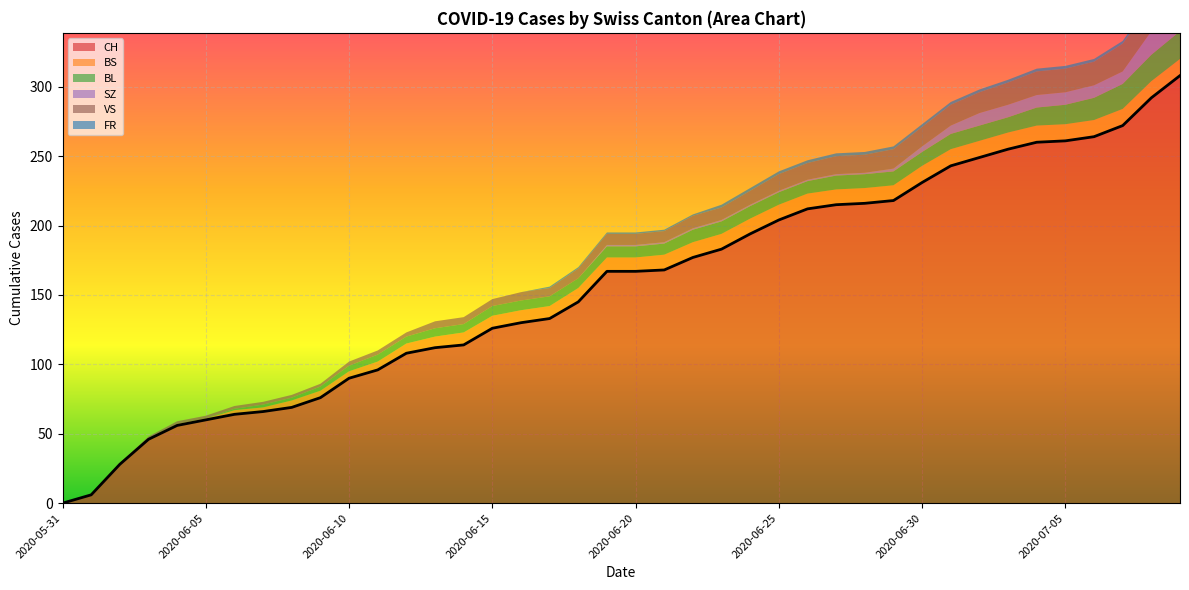

What is the value of the BL point at the 37th from the left?

16